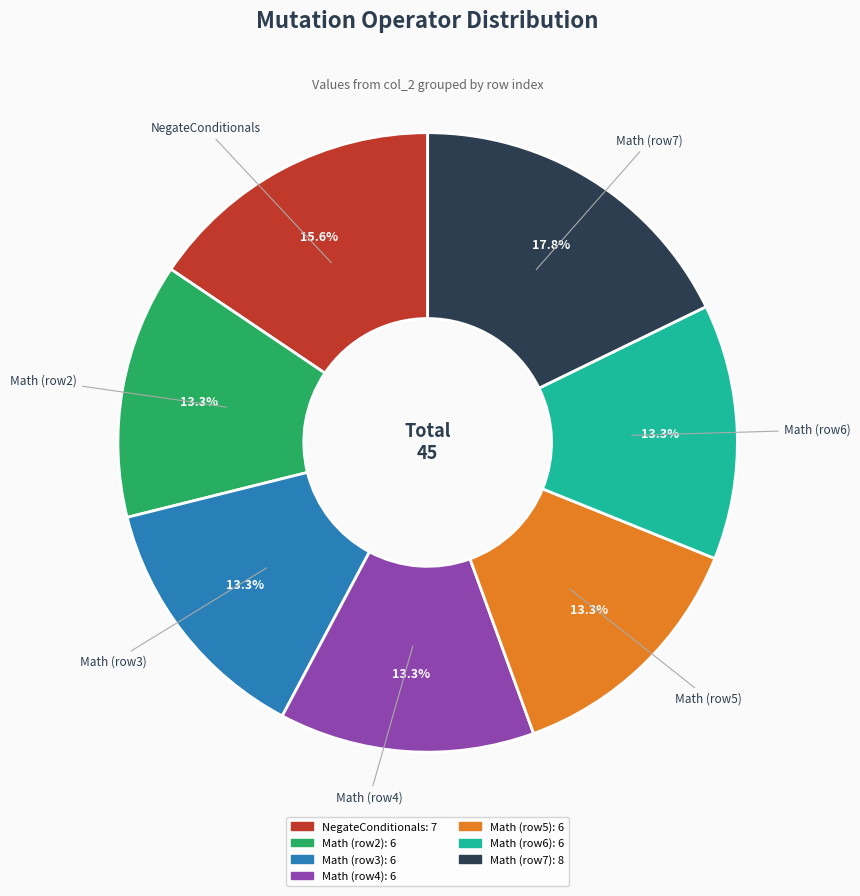

Combined, do Math (row6) and Math (row5) account for over 50%?

No